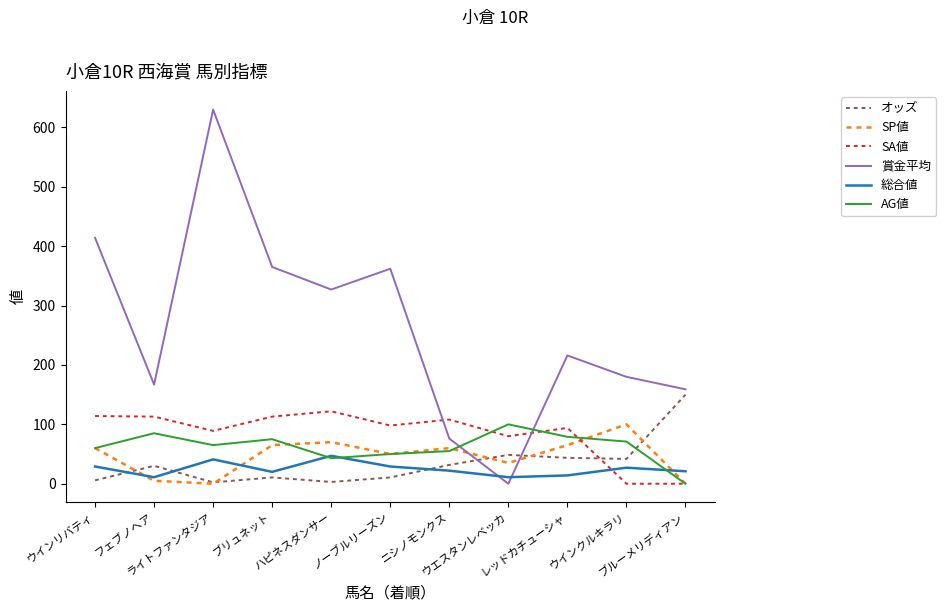

True or false: SP値 and 賞金平均 cross at least once.

True